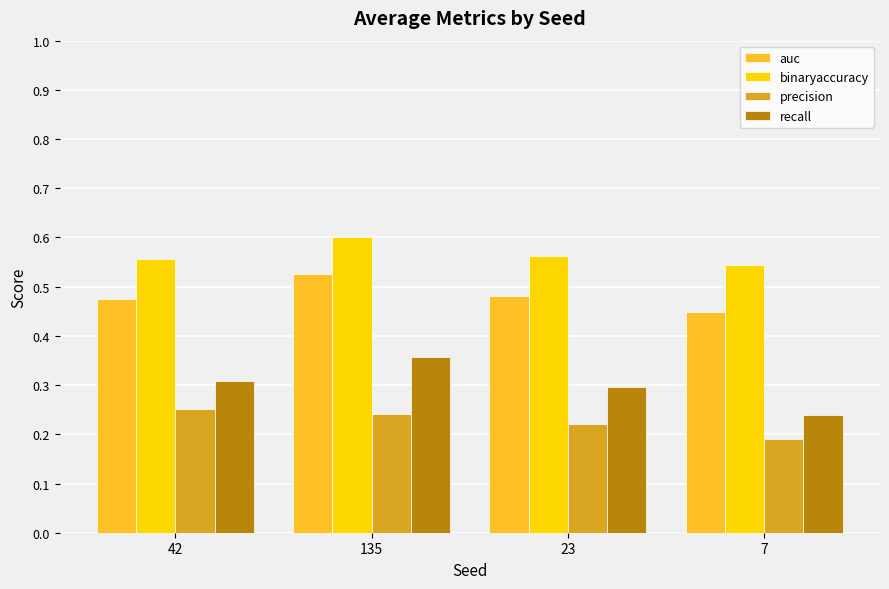

What is the difference between the maximum and second lowest values in the recall series?

0.1